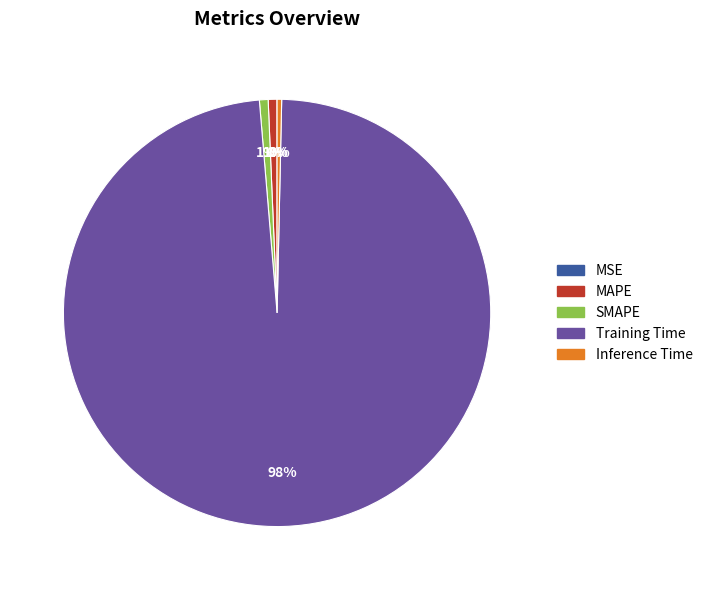

To the nearest percent, what is the combined percentage of MAPE and Training Time?

99%